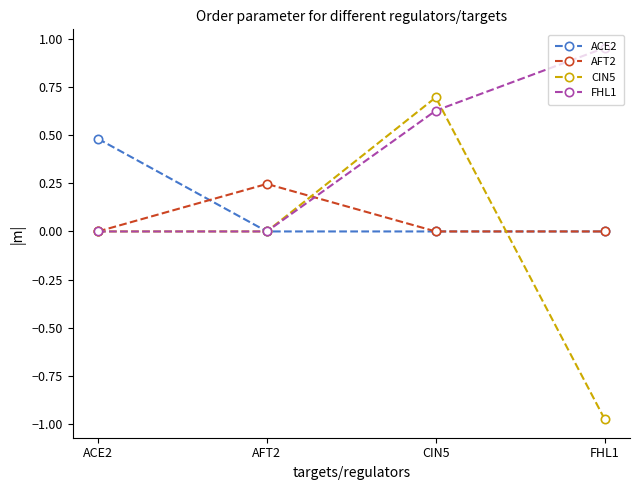

Rank the series by their maximum value, from lowest to highest.

AFT2, ACE2, CIN5, FHL1